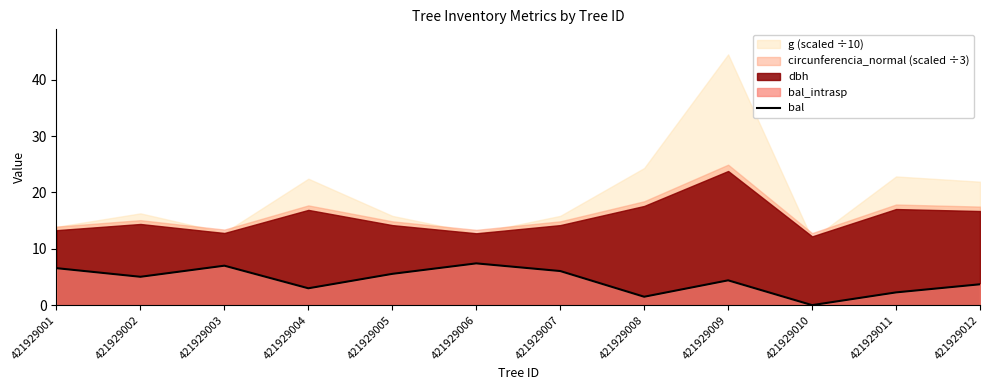

Where does the data first go above 5?

421929001